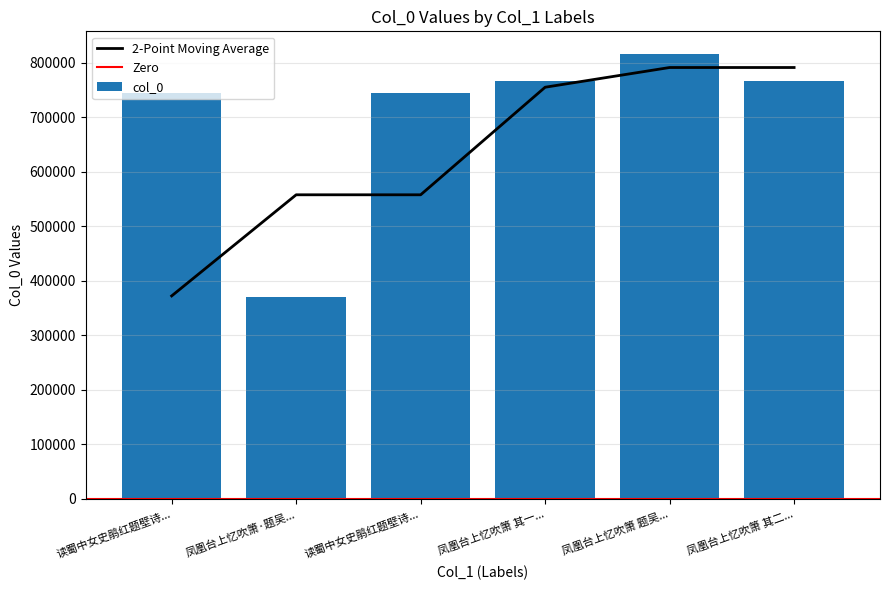

How many bars are there in total?

6